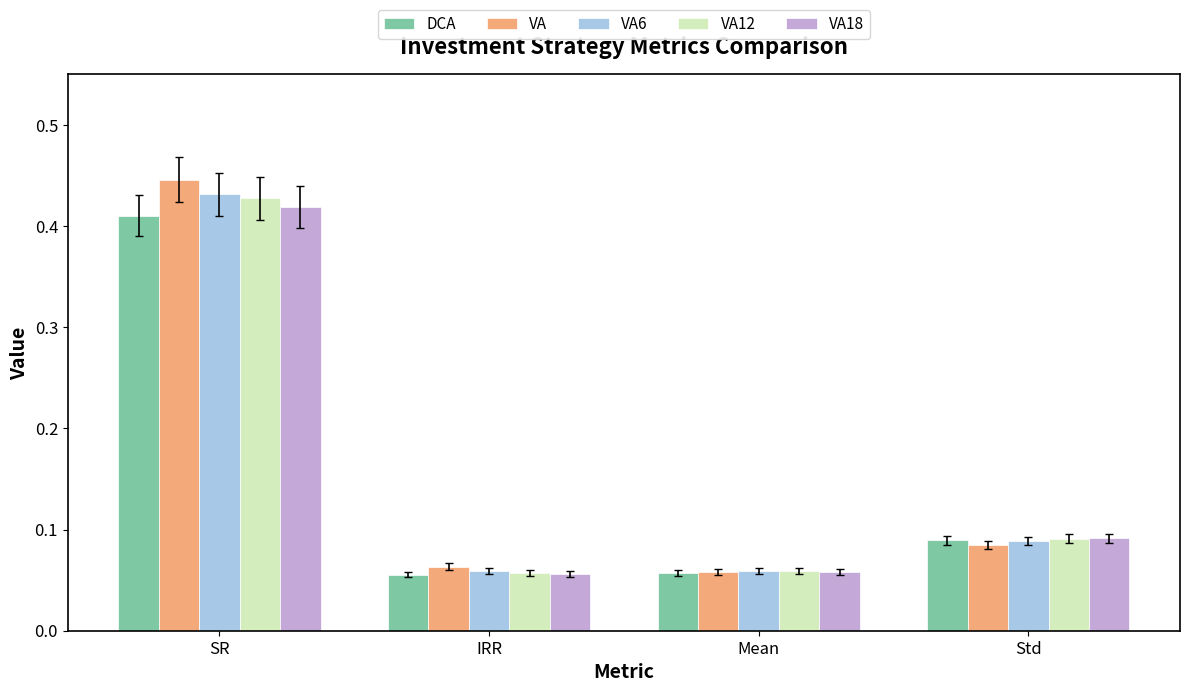

Which series changed the most between Mean and Std?

VA18